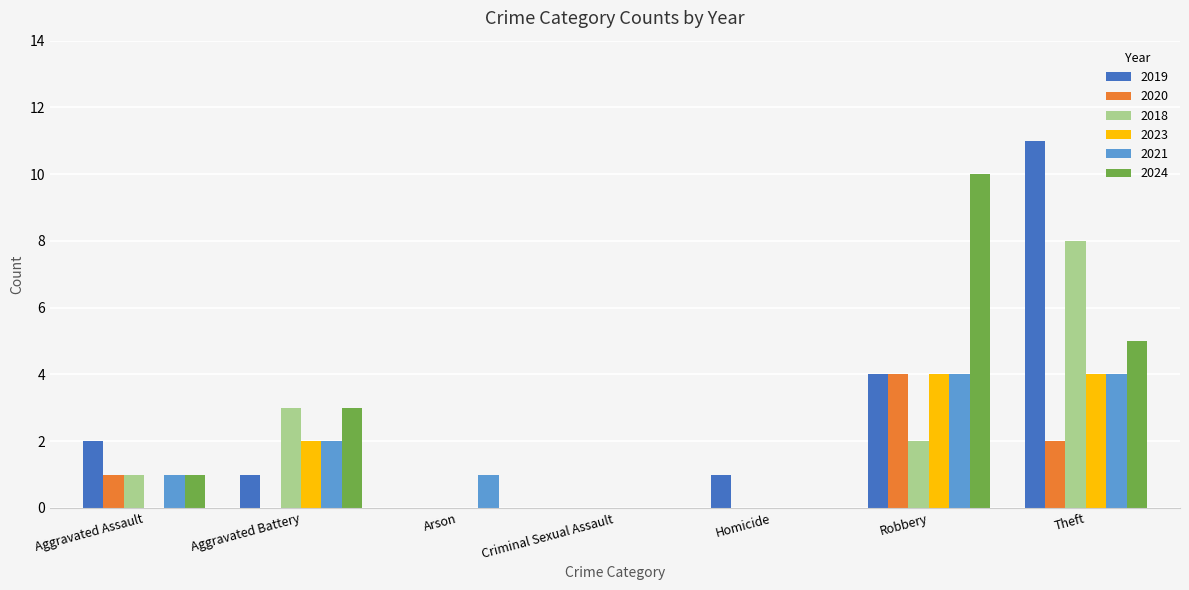

Does the chart contain stacked bars?

No